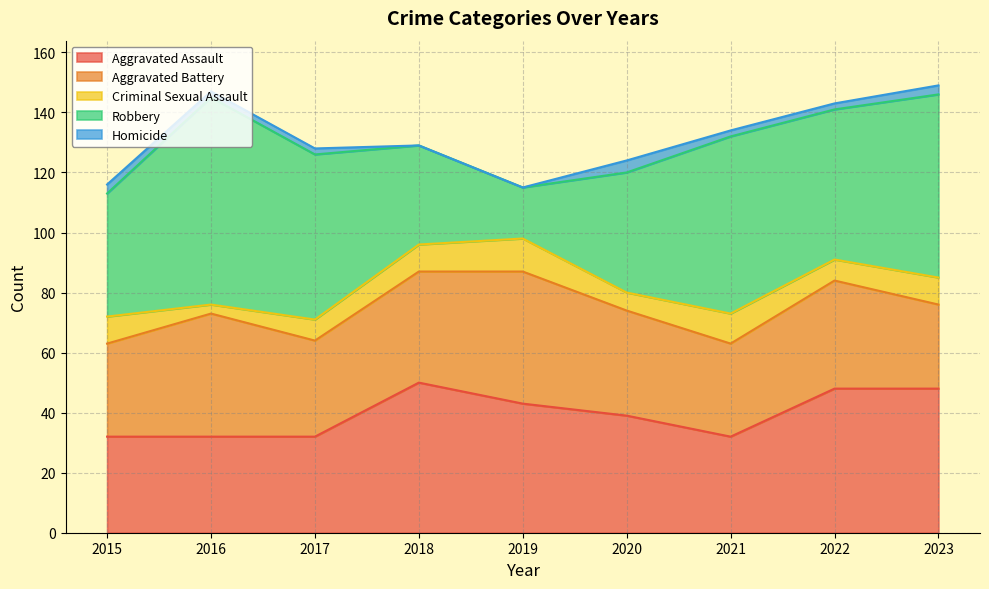

Count the Aggravated Assault values in the range 32 to 48.

8